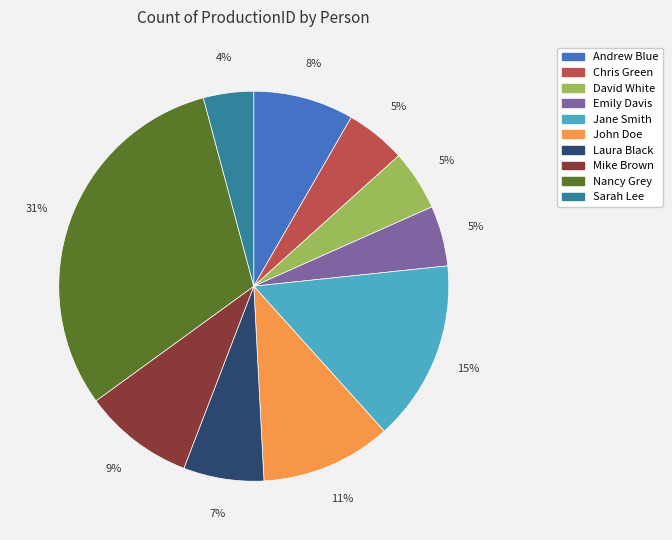

True or false: Nancy Grey accounts for 31% of the total.

True